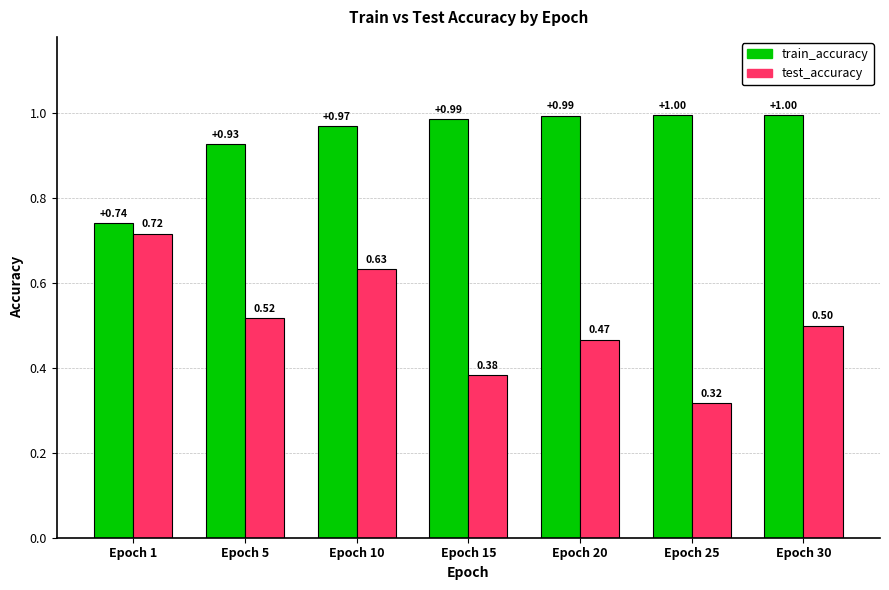

Is the value of test_accuracy at Epoch 15 greater than the value of train_accuracy at Epoch 10?

No